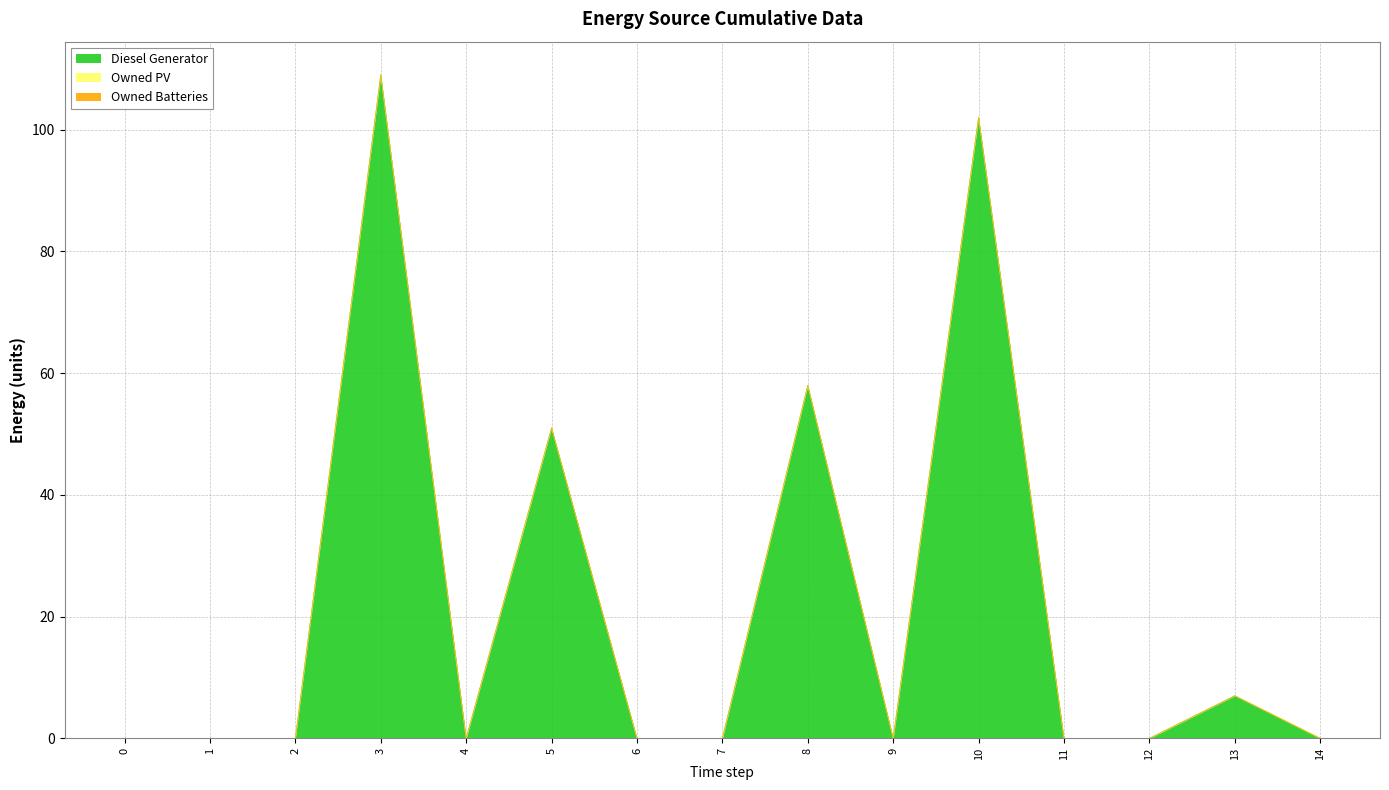

Does the chart have visible grid lines?

Yes